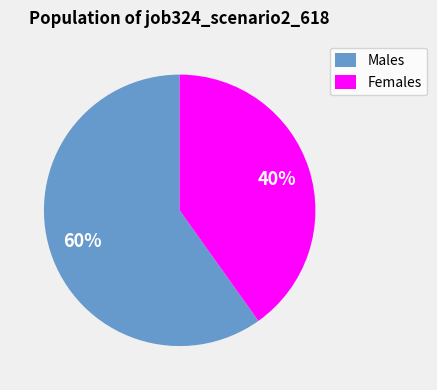

To the nearest percent, what is the average slice percentage?

50%